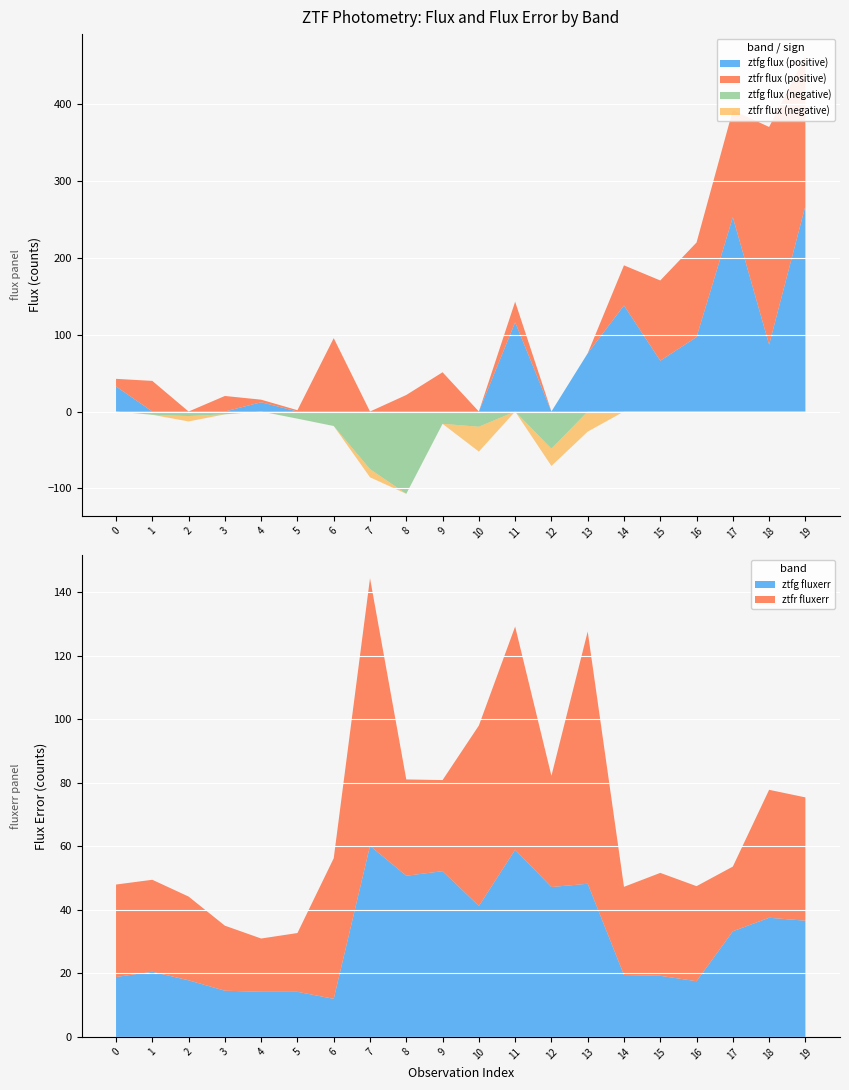

Reading right to left, list all the values displayed in this chart.

ztfg_flux: 267.7	87.1	253.1	97.0	66.2	138.1	75.8	-48.4	116.2	-19.9	-16.0	-107.2	-75.0	-18.9	-9.3	12.1	-3.7	-5.9	-4.3	32.6
ztfr_flux: 195.3	283.5	139.5	123.1	104.5	52.3	-26.2	-22.5	26.9	-32.3	51.1	21.5	-10.6	95.5	1.7	3.3	20.2	-7.0	39.9	10.0
ztfg_fluxerr: 36.6	37.5	33.2	17.5	19.2	19.5	48.2	47.2	58.9	41.2	52.2	50.7	60.1	12.0	14.2	14.2	14.5	17.8	20.5	18.8
ztfr_fluxerr: 38.8	40.3	20.4	29.9	32.4	27.8	79.4	35.0	70.3	56.8	28.7	30.3	84.2	44.3	18.5	16.8	20.5	26.4	29.0	29.1